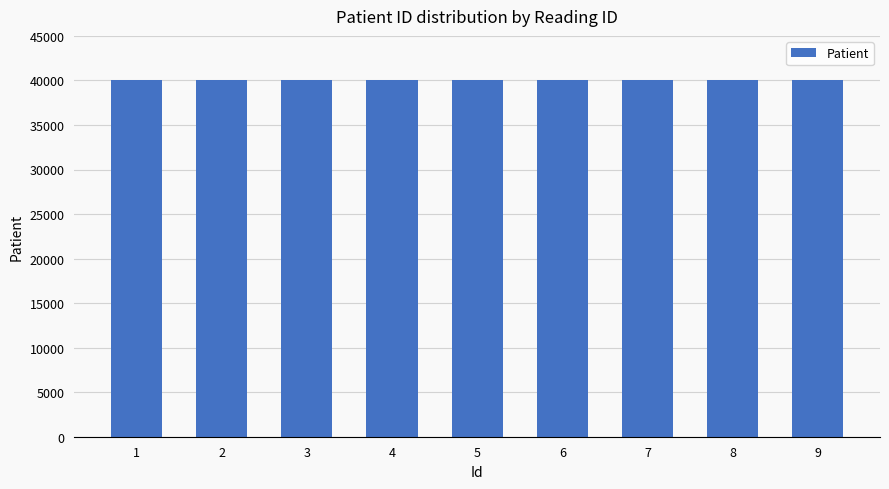

Count the values in the range 40101 to 40103.

9